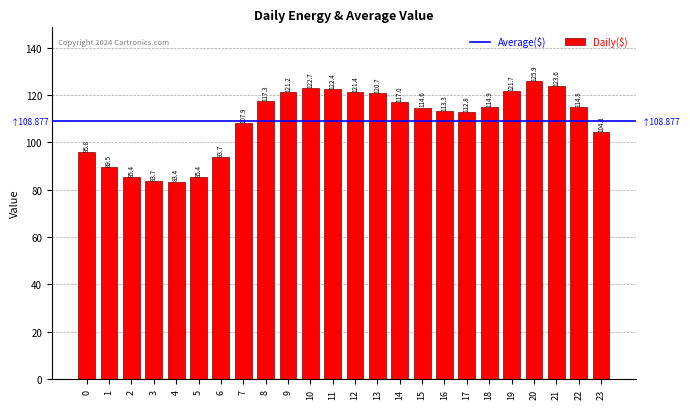

What is the value of the 16th bar from the left?

114.6